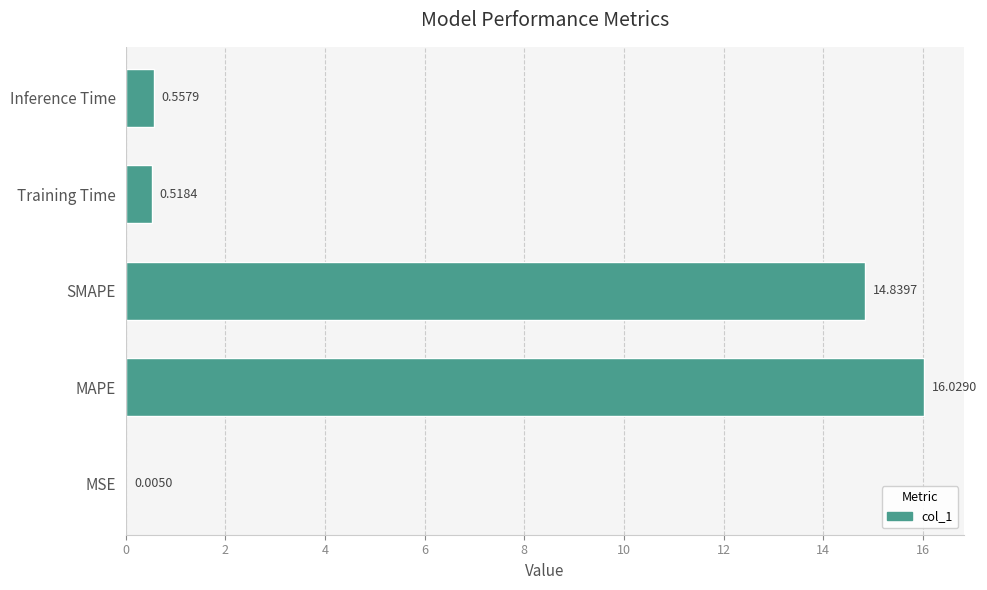

Which has a higher value, Inference Time or Training Time?

Inference Time